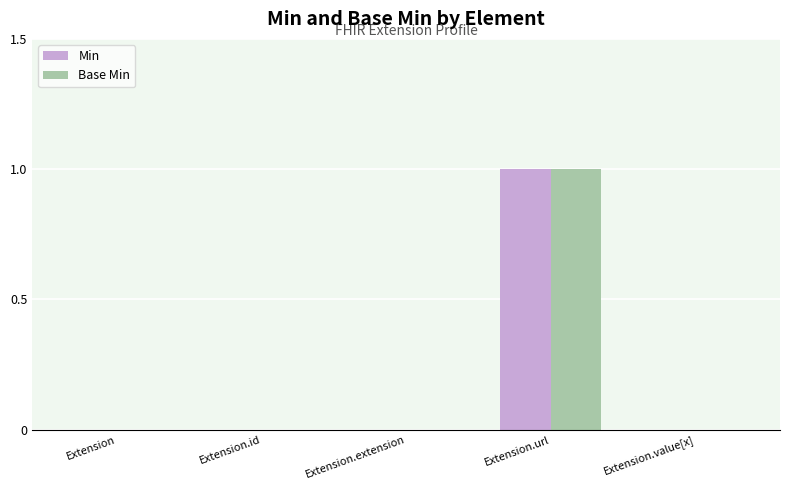

At which category is the sum across all series the highest?

Extension.url